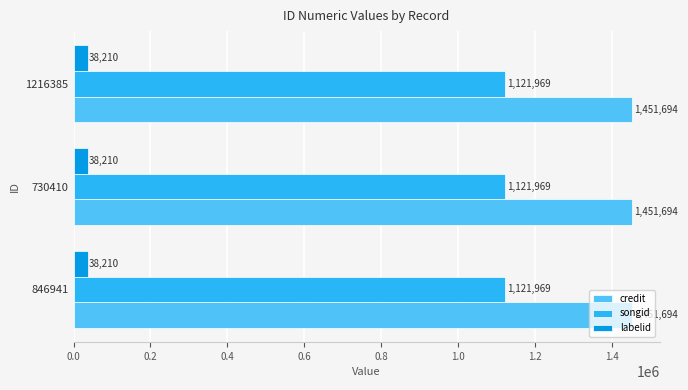

True or false: credit has a value of 1451694 at 1216385.

True